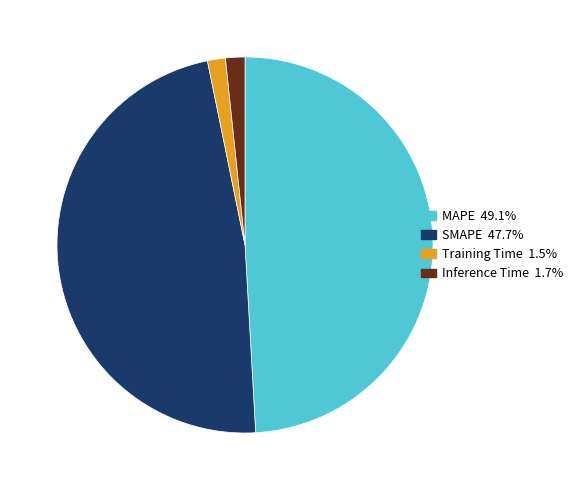

Which slice is the largest?

MAPE